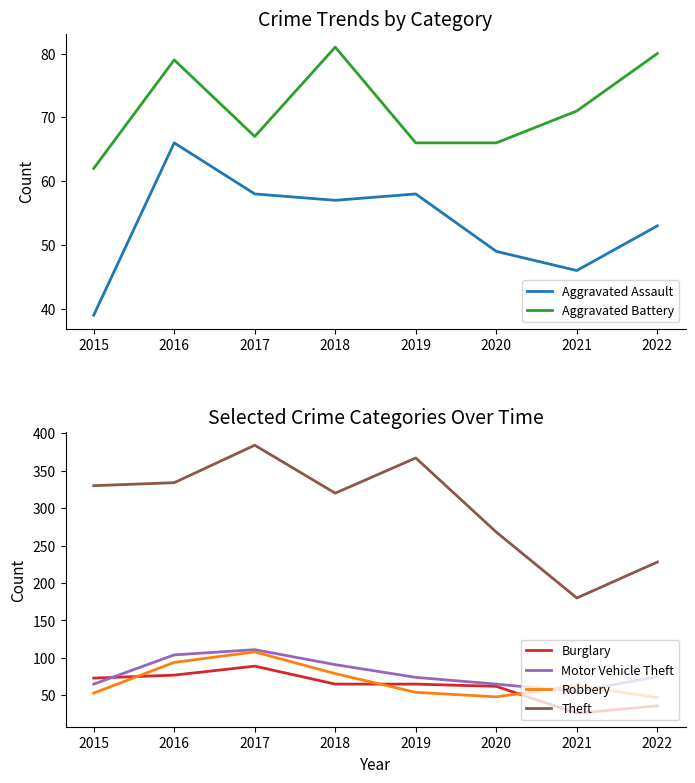

Rank the series by their maximum value, from highest to lowest.

Theft, Motor Vehicle Theft, Robbery, Burglary, Aggravated Battery, Aggravated Assault